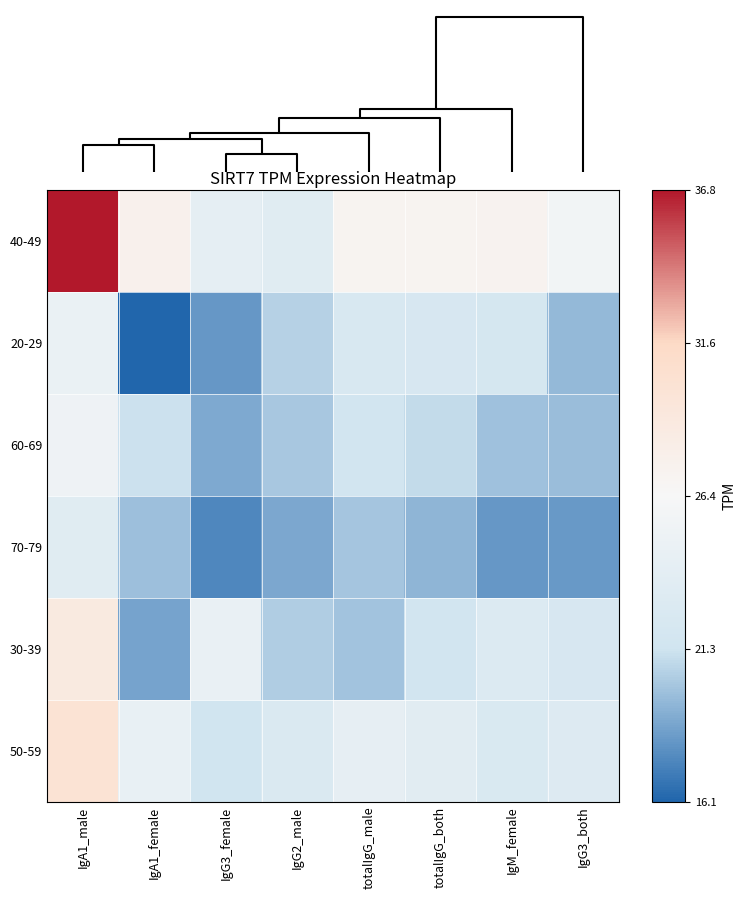

How many data points does each series have?

8